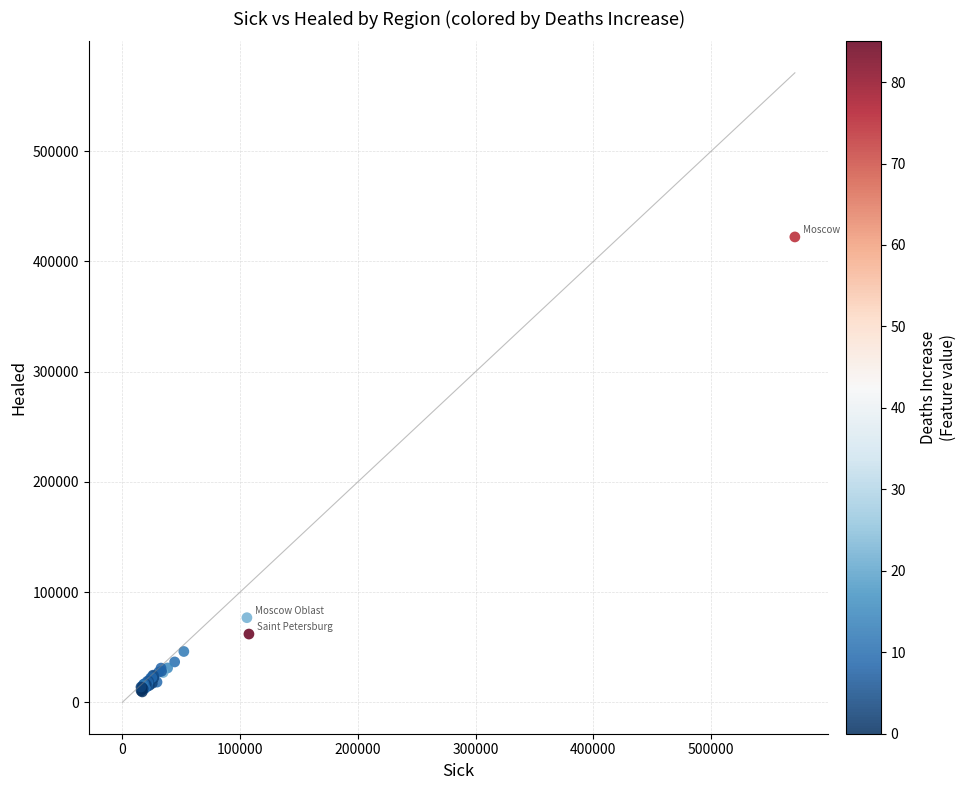

What Y value in the scatter plot is closest to 215787?

76721